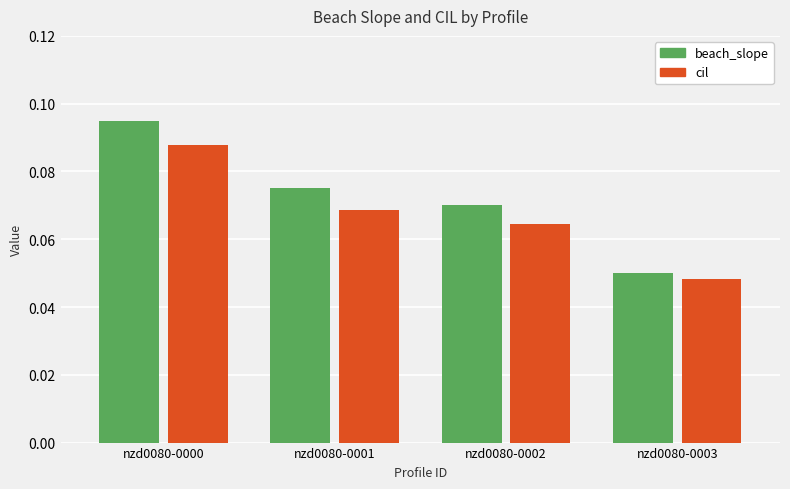

Is it true that cil equals 0.0 at nzd0080-0000?

False